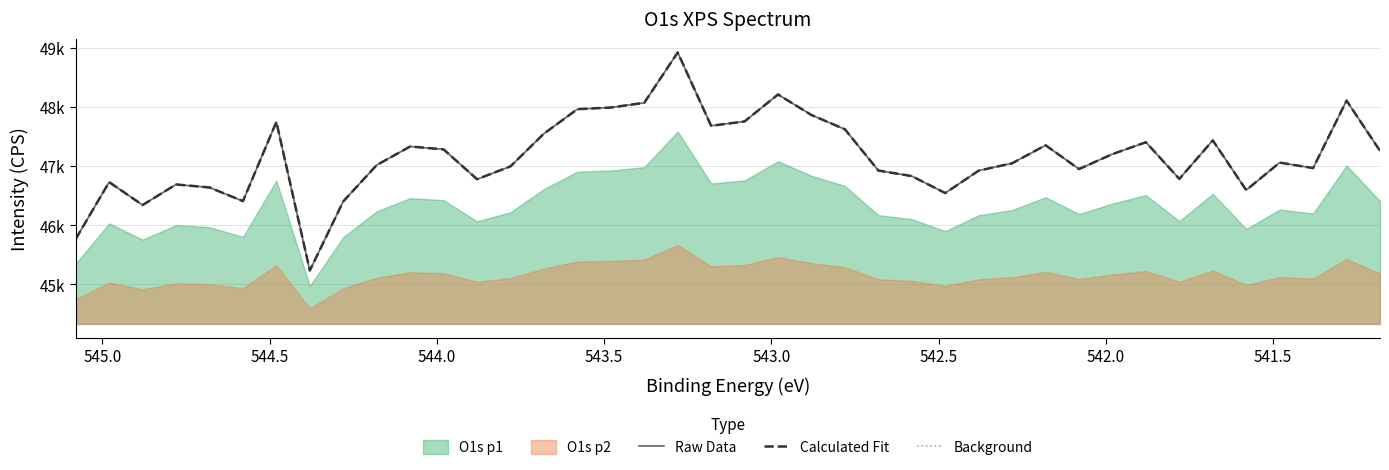

What is the value of the Raw Data point at the 6th from the left?

46404.6